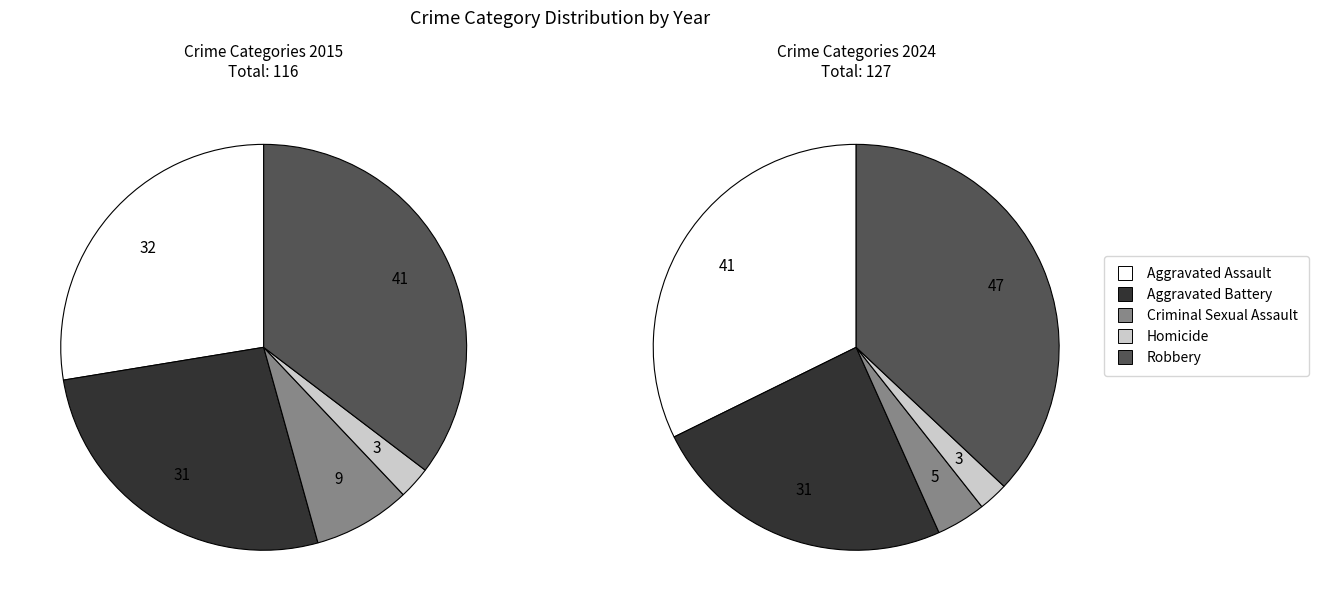

Does any single category account for the majority?

No